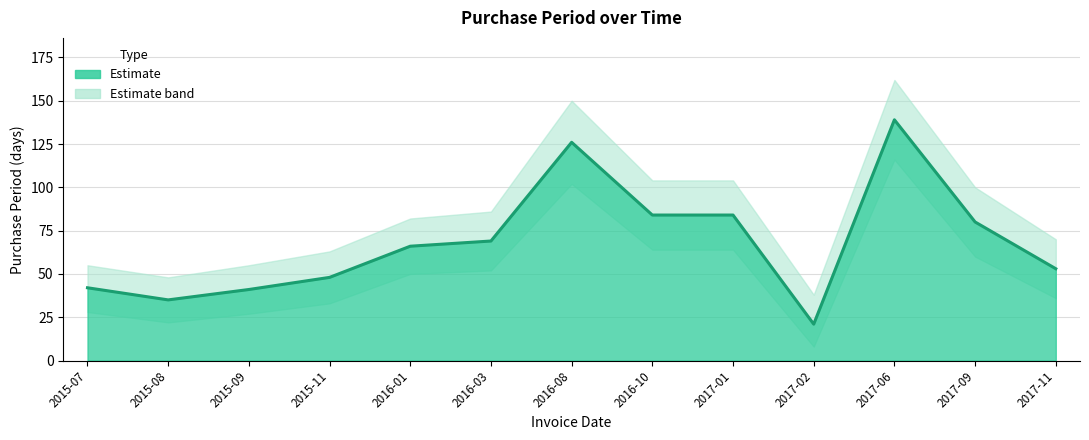

List the labels in order of value, smallest first.

2017-02, 2015-08, 2015-09, 2015-07, 2015-11, 2017-11, 2016-01, 2016-03, 2017-09, 2016-10, 2017-01, 2016-08, 2017-06